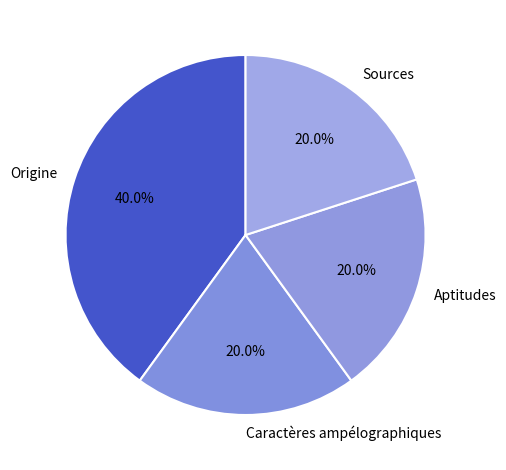

Which category has the biggest portion of the pie?

Origine